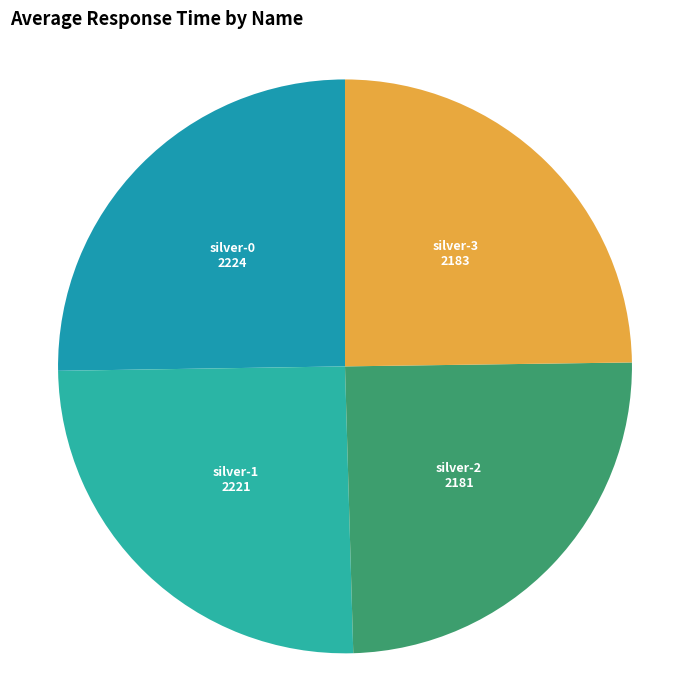

Does silver-0 represent more than half of the total?

No